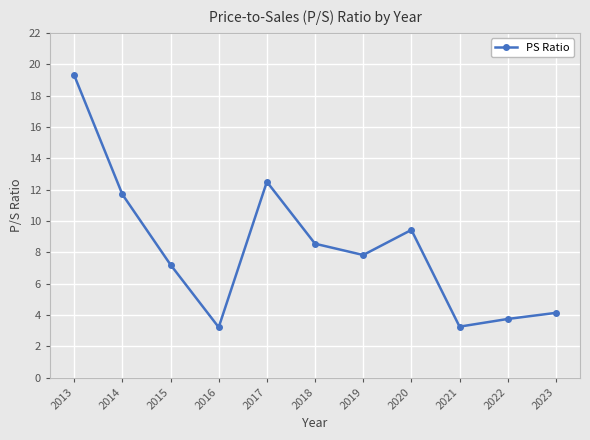

True or false: the data has more than 2 interior local peaks.

False